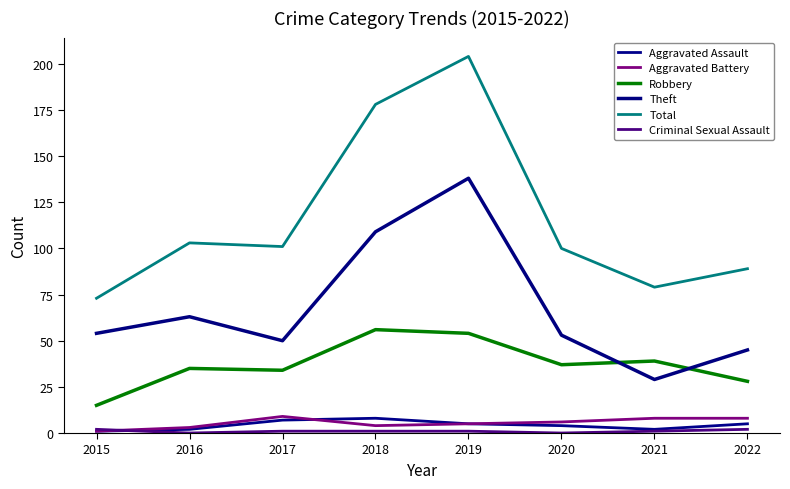

True or false: Theft has a value of 72 at 2020.

False